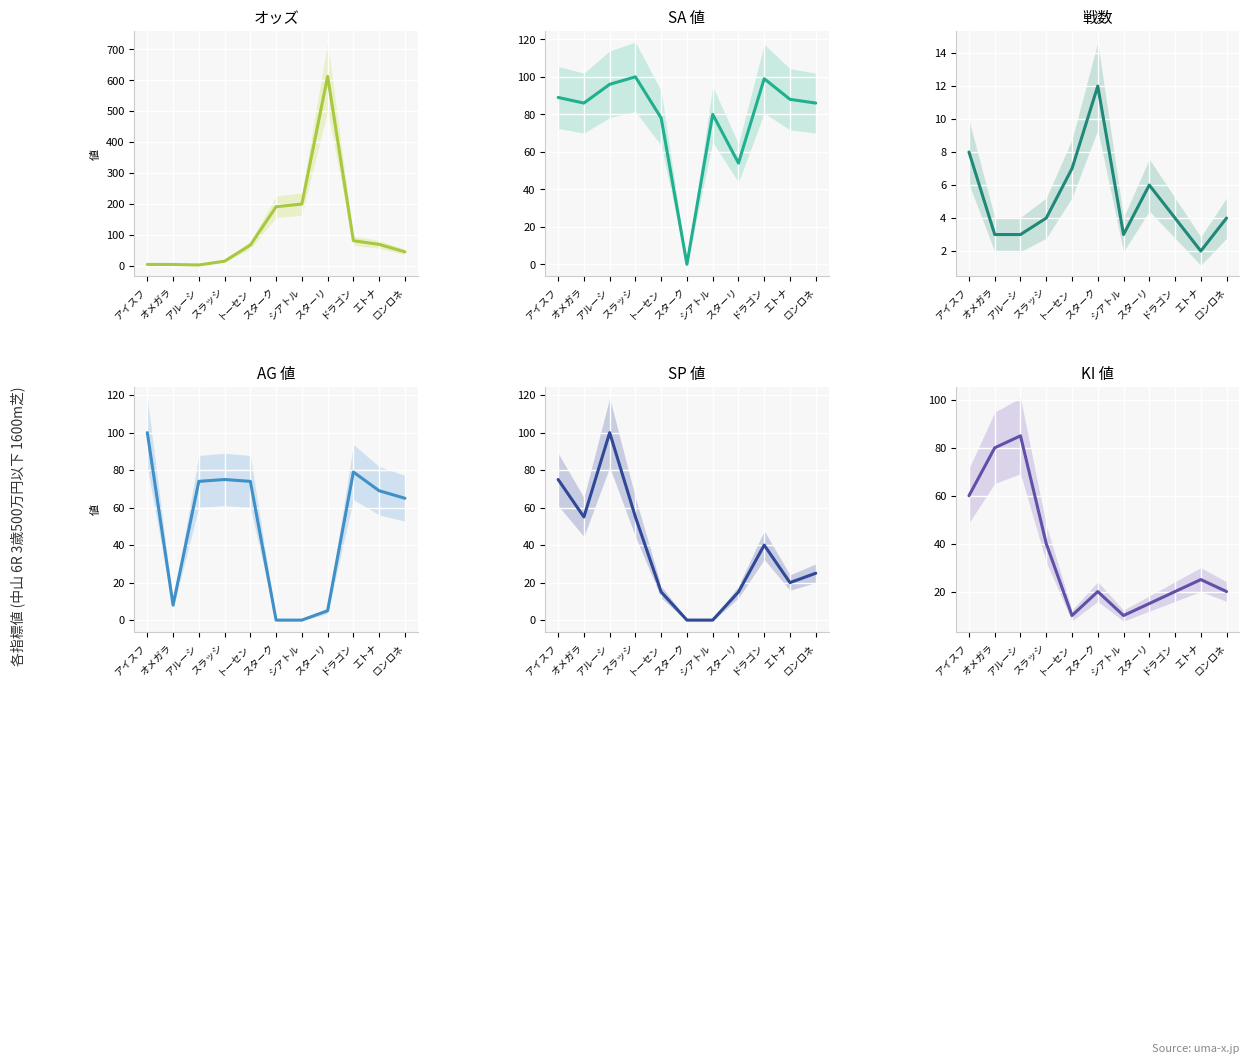

Where do SP 値 and SA 値 first cross each other?

オメガラ and アルーシ